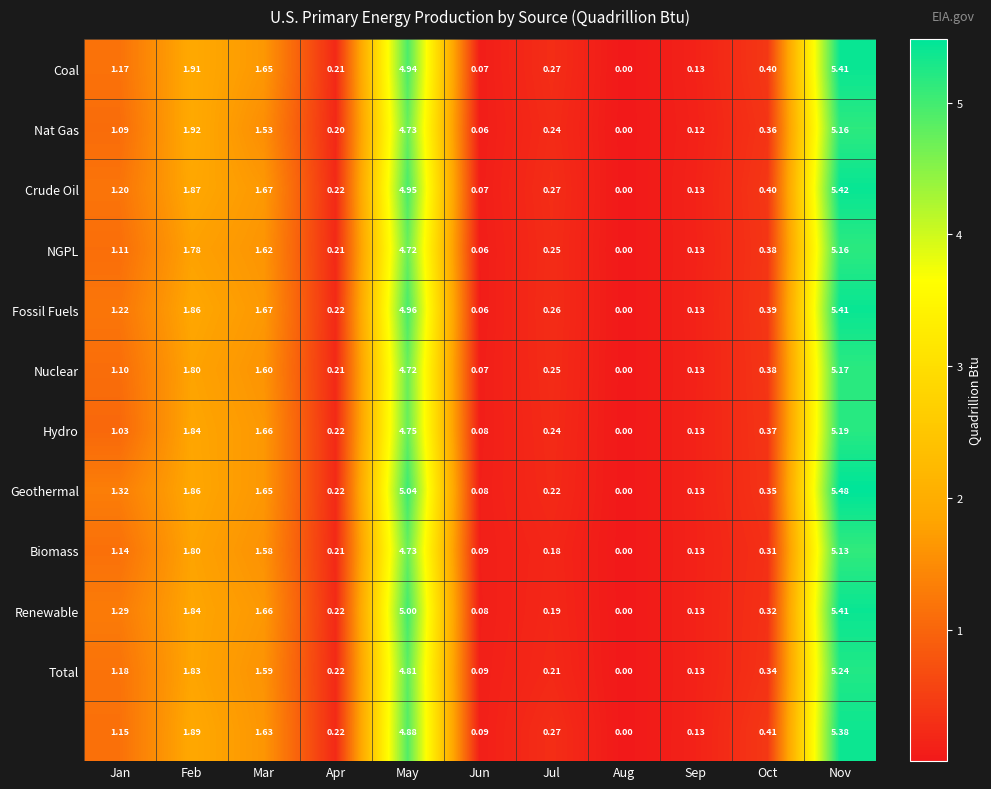

Which label corresponds to the largest value in the chart?

Nov